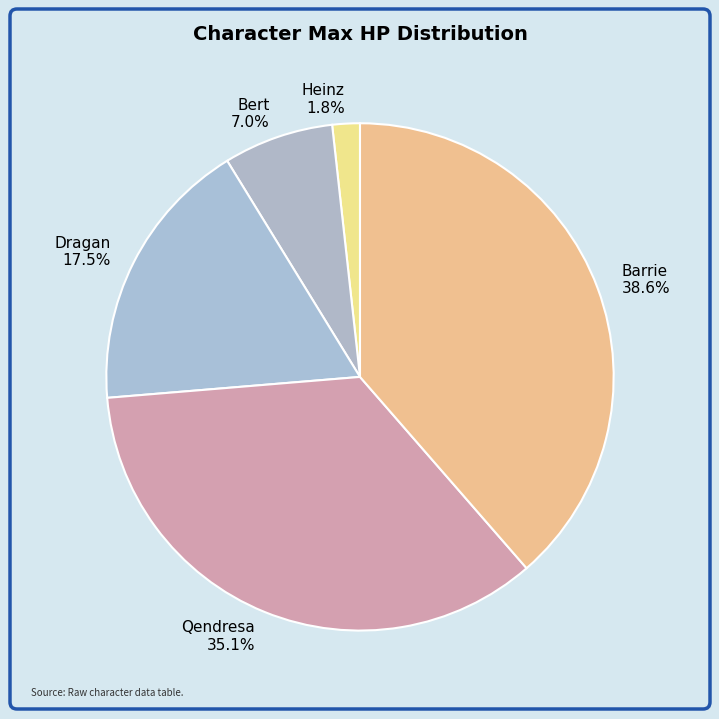

To the nearest percent, what is the difference between the largest and smallest slice percentages?

37%